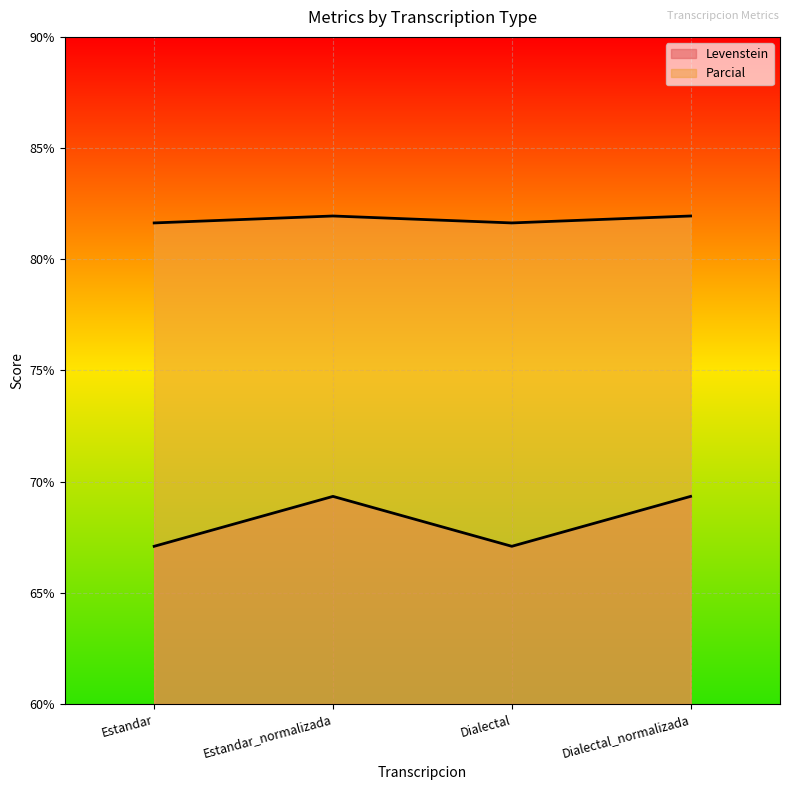

What is the average value of the Levenstein series?

68.2